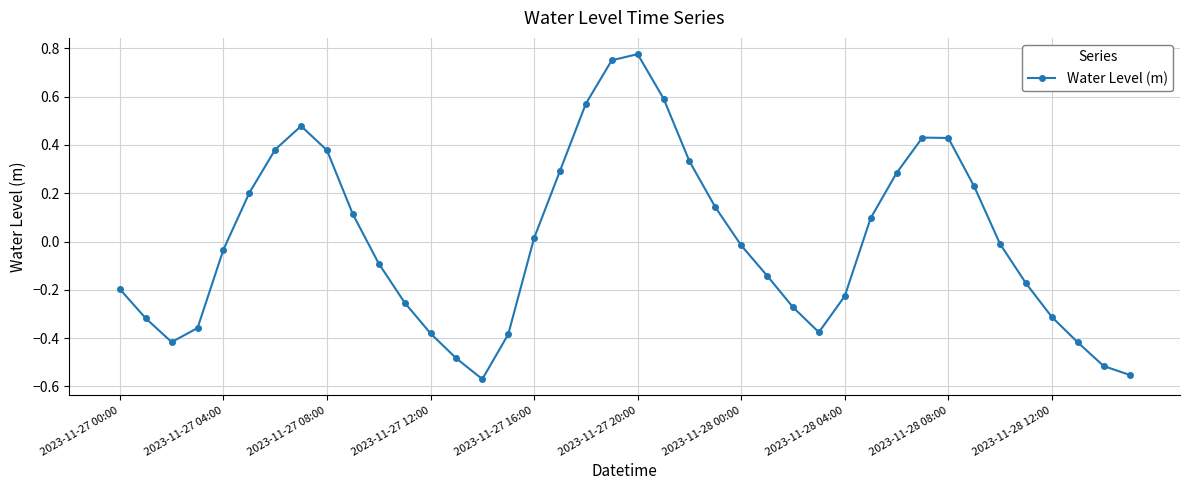

How many interior local peaks (higher than both neighbors) does the data have?

3